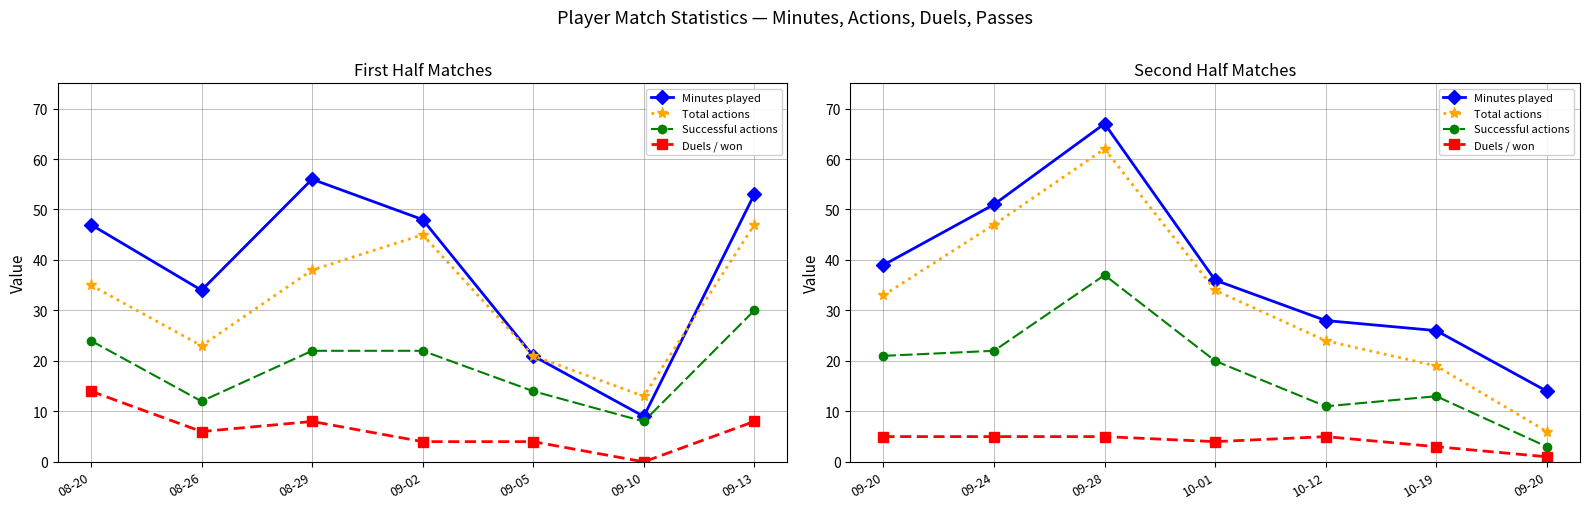

Rank the series at 09-20 from lowest to highest value.

Duels / won, Successful actions, Total actions, Minutes played